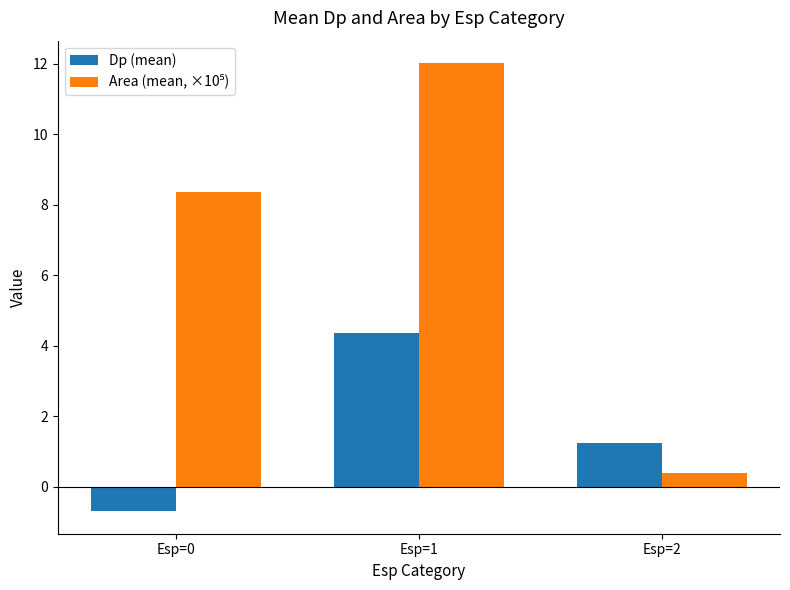

Which series changed the most between Esp=0 and Esp=1?

Dp (mean)